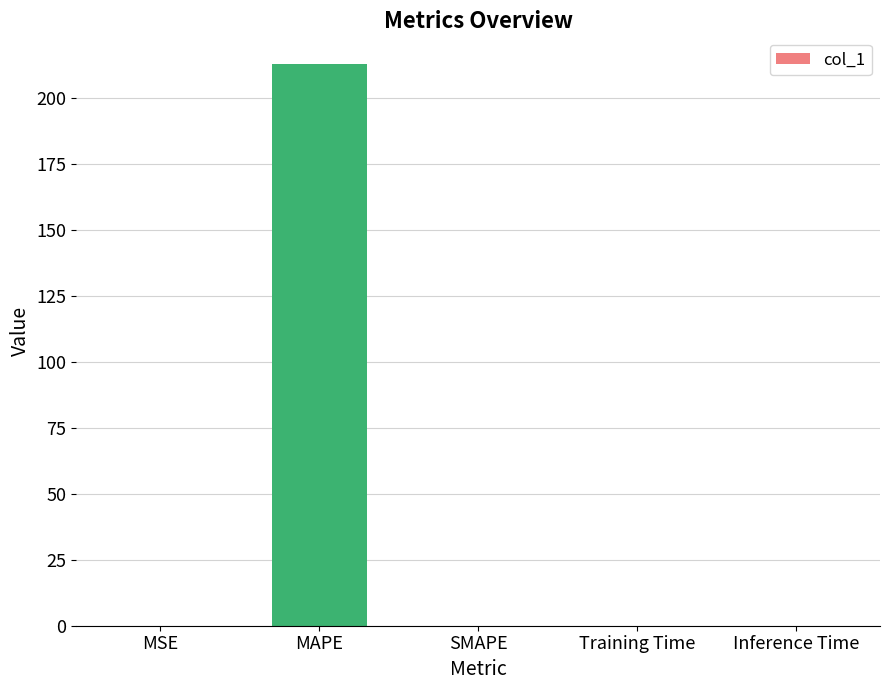

The chart shows a value of 336.0 at MAPE. True or false?

False